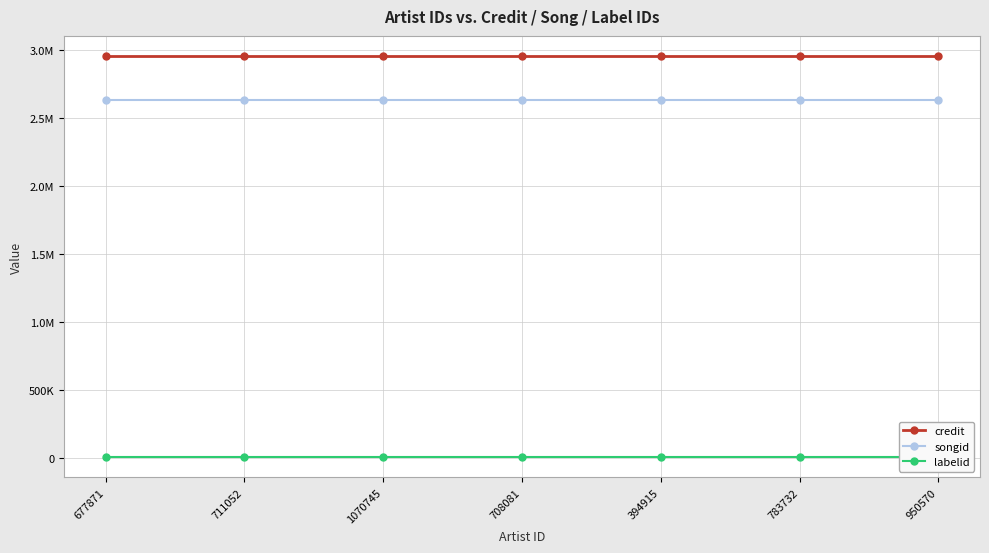

The songid series shows 4619847 at 1070745. True or false?

False